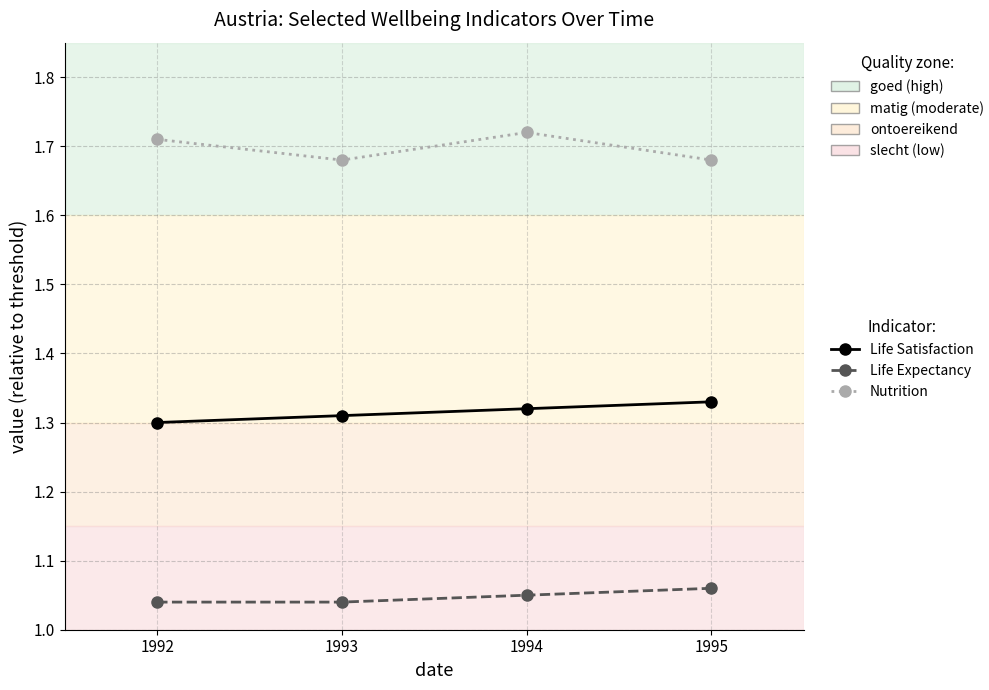

Does the chart display data point markers on the line(s)?

Yes